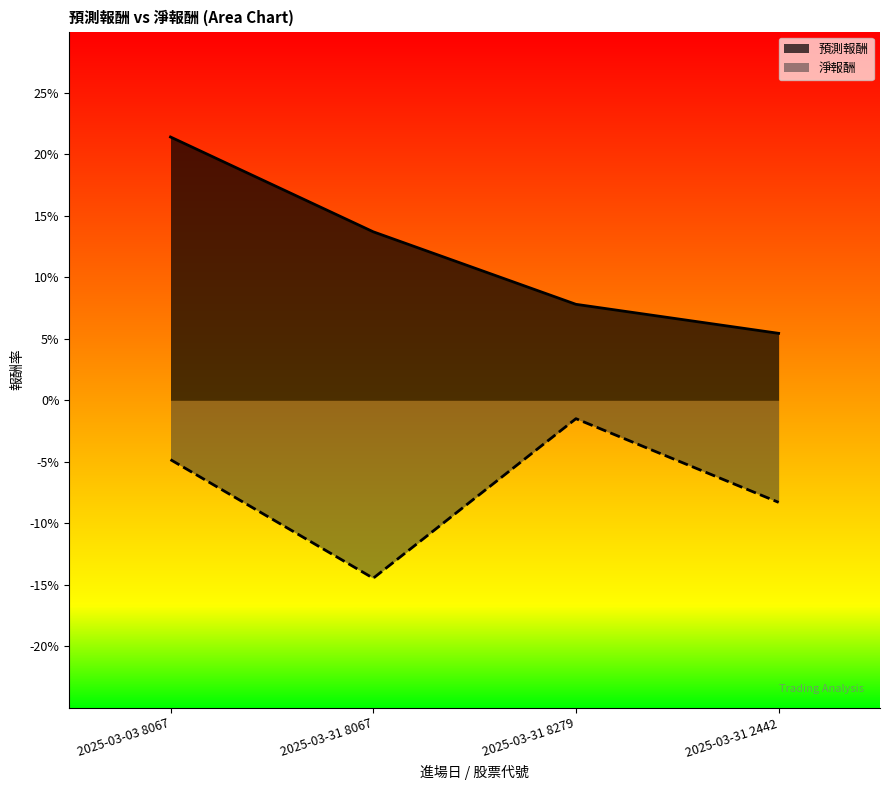

At which category does the chart reach its minimum across all series?

2025-03-31 8067